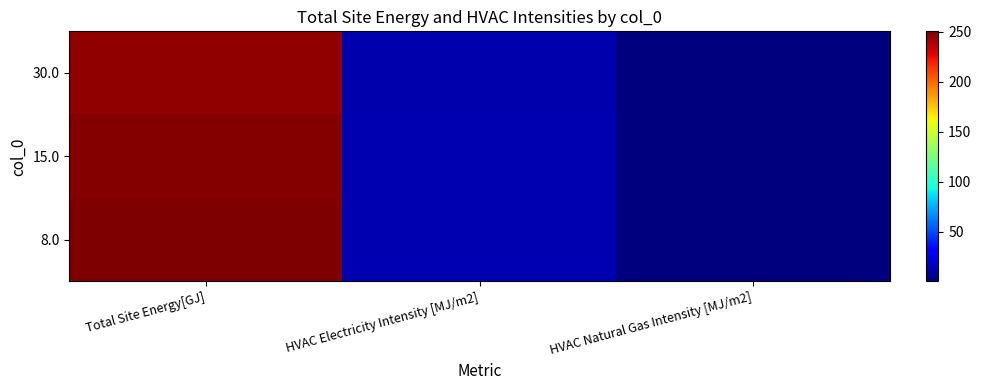

At which category is the sum across all series the highest?

Total Site Energy[GJ]